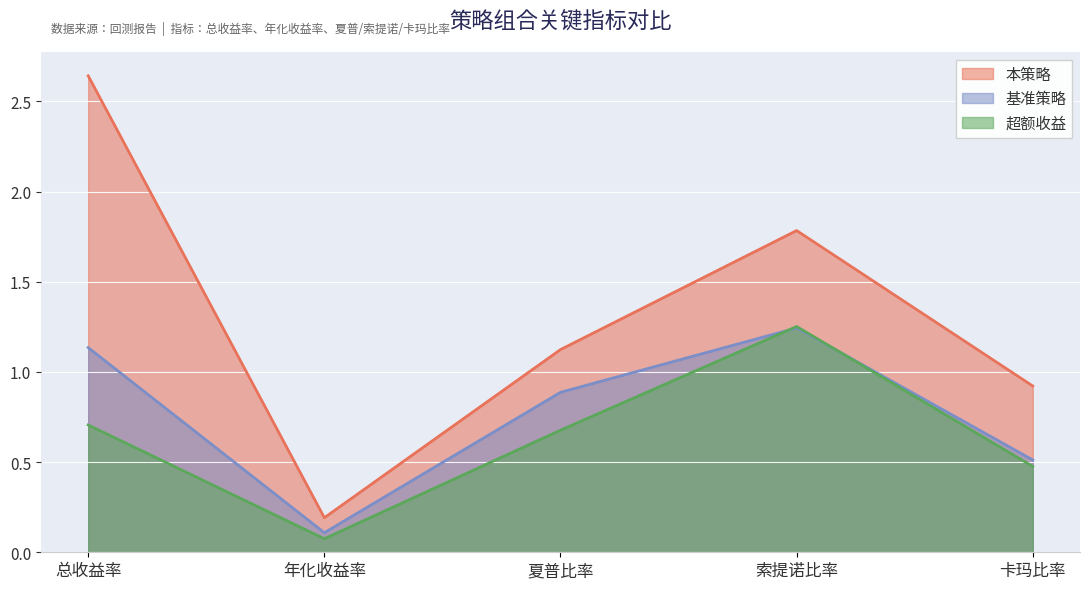

True or false: 本策略 and 基准策略 intersect in this chart.

False